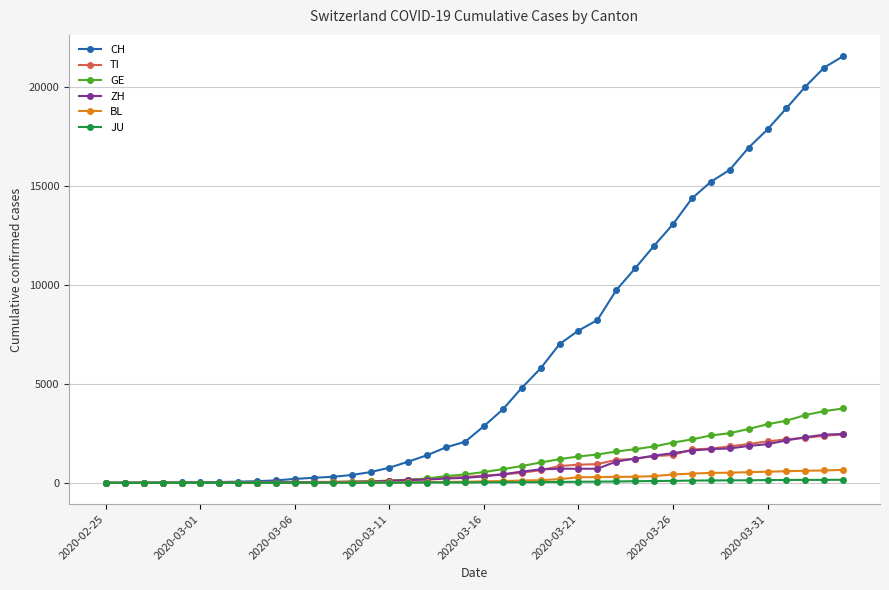

What is the average value of the TI series?

743